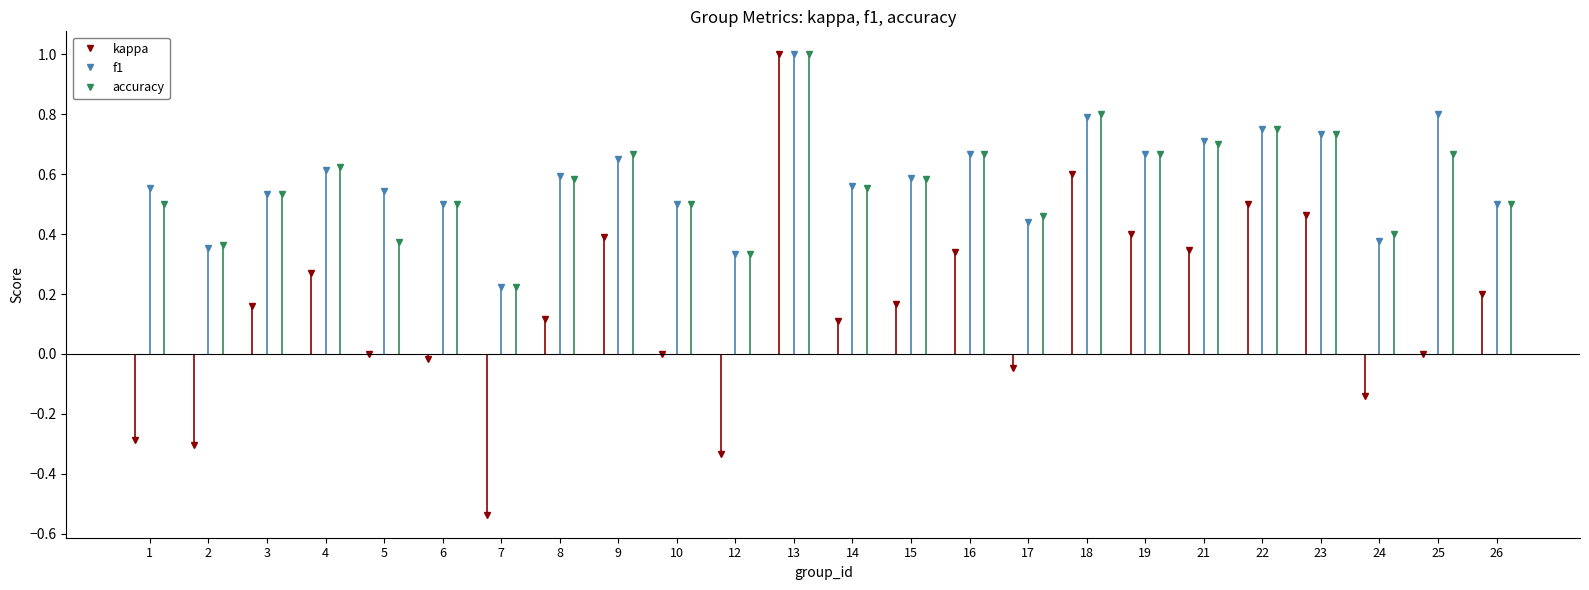

What is the lowest value of the kappa series?

-0.5